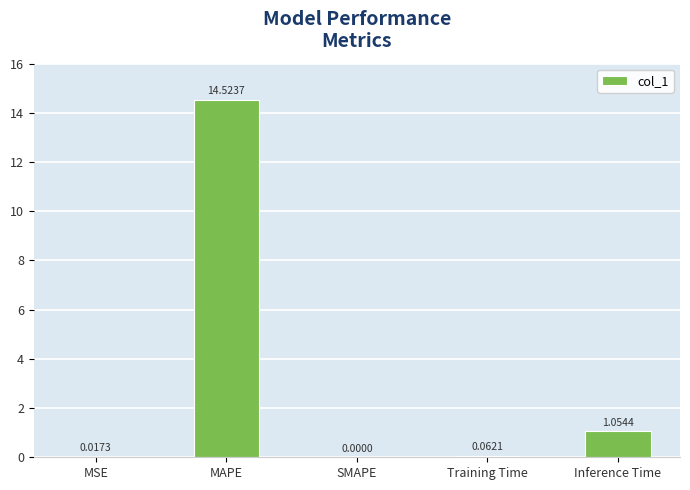

Which label corresponds to the largest value in the chart?

MAPE